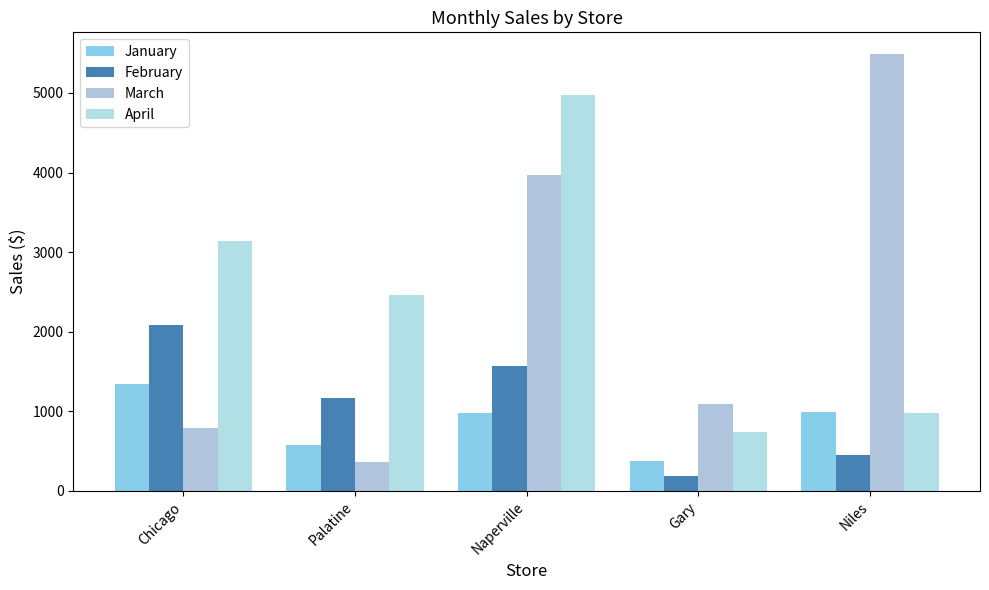

Reading left to right, what are all the values shown in this chart?

January: Chicago=1345.9	Palatine=578.5	Naperville=984.9	Gary=376.4	Niles=987.3
February: Chicago=2090.4	Palatine=1167.9	Naperville=1567.9	Gary=189.5	Niles=456.9
March: Chicago=787.5	Palatine=368.0	Naperville=3967.3	Gary=1089.3	Niles=5487.4
April: Chicago=3145.4	Palatine=2458.9	Naperville=4978.8	Gary=735.9	Niles=984.2